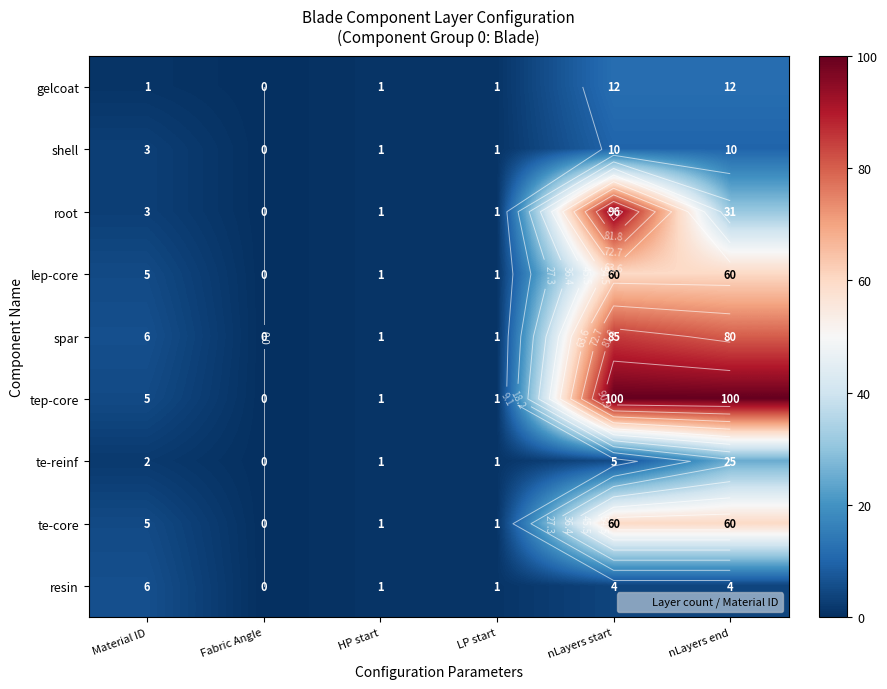

True or false: tep-core has a value of 34 at nLayers start.

False